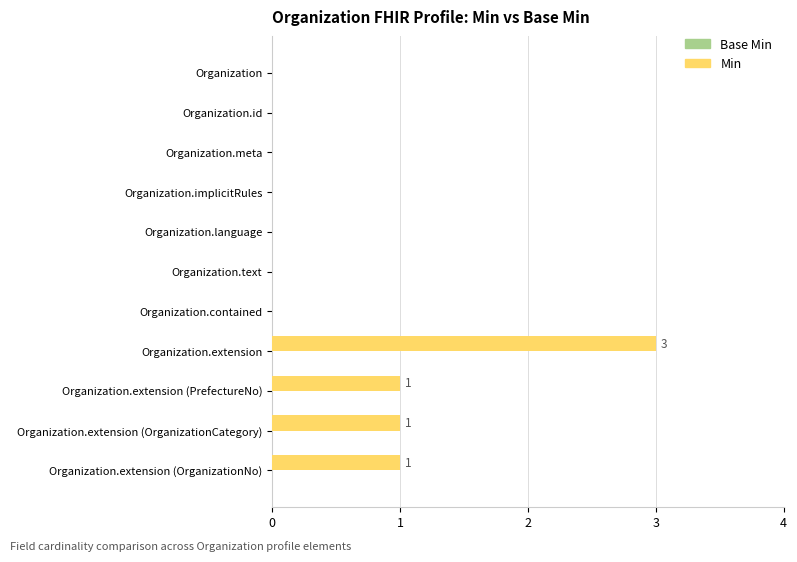

Is it true that the value at Organization.language is -1?

False